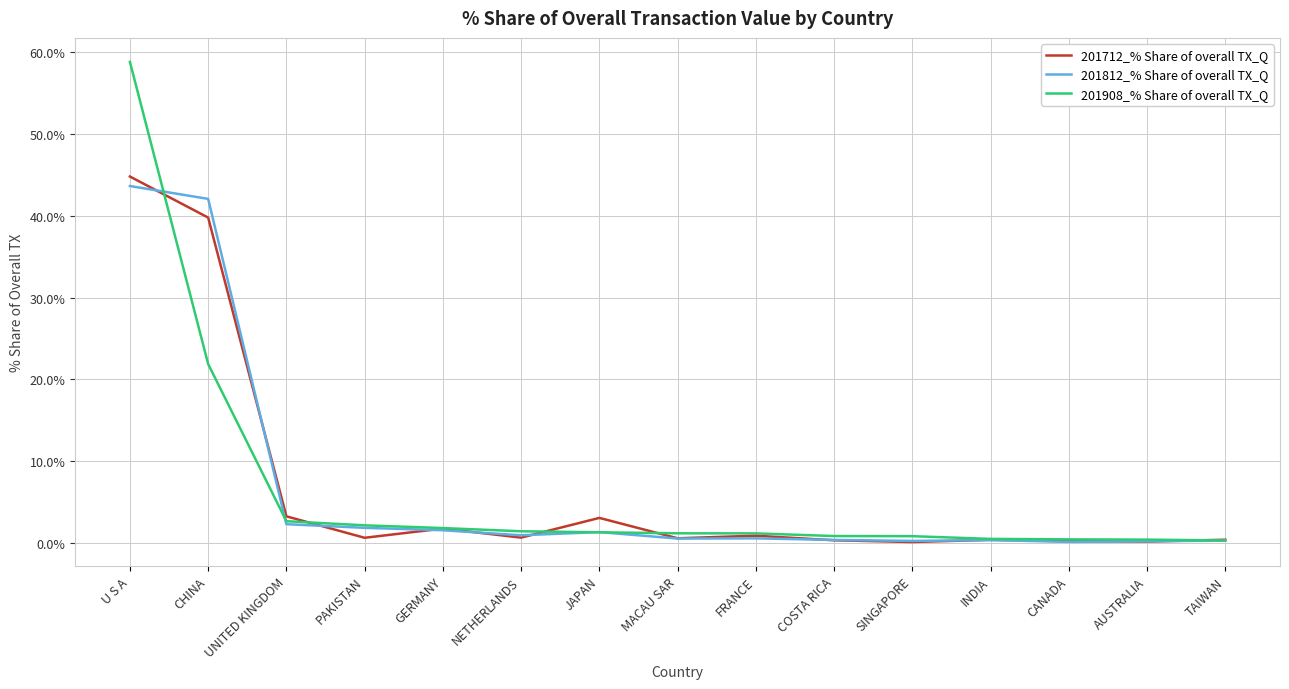

Which category has the highest value in the 201712_% Share of overall TX_Q series?

U S A